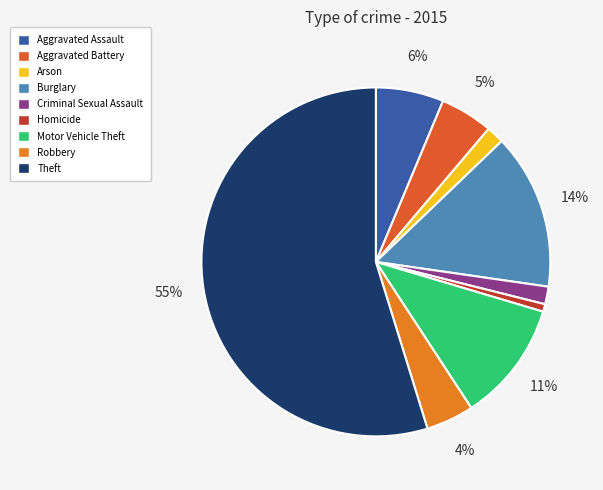

Which category accounts for the majority?

Theft